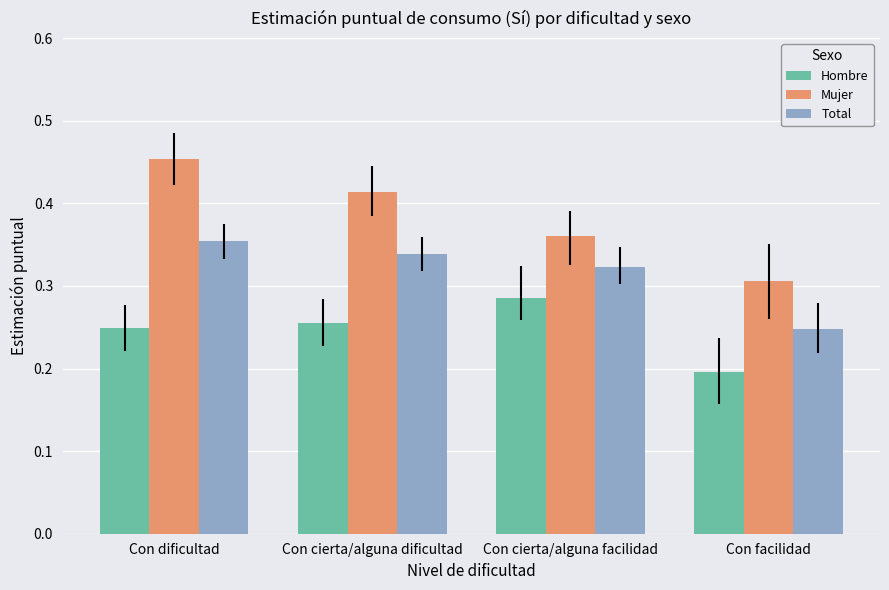

What is the difference between the Mujer values at Con facilidad and Con cierta/alguna facilidad?

0.1